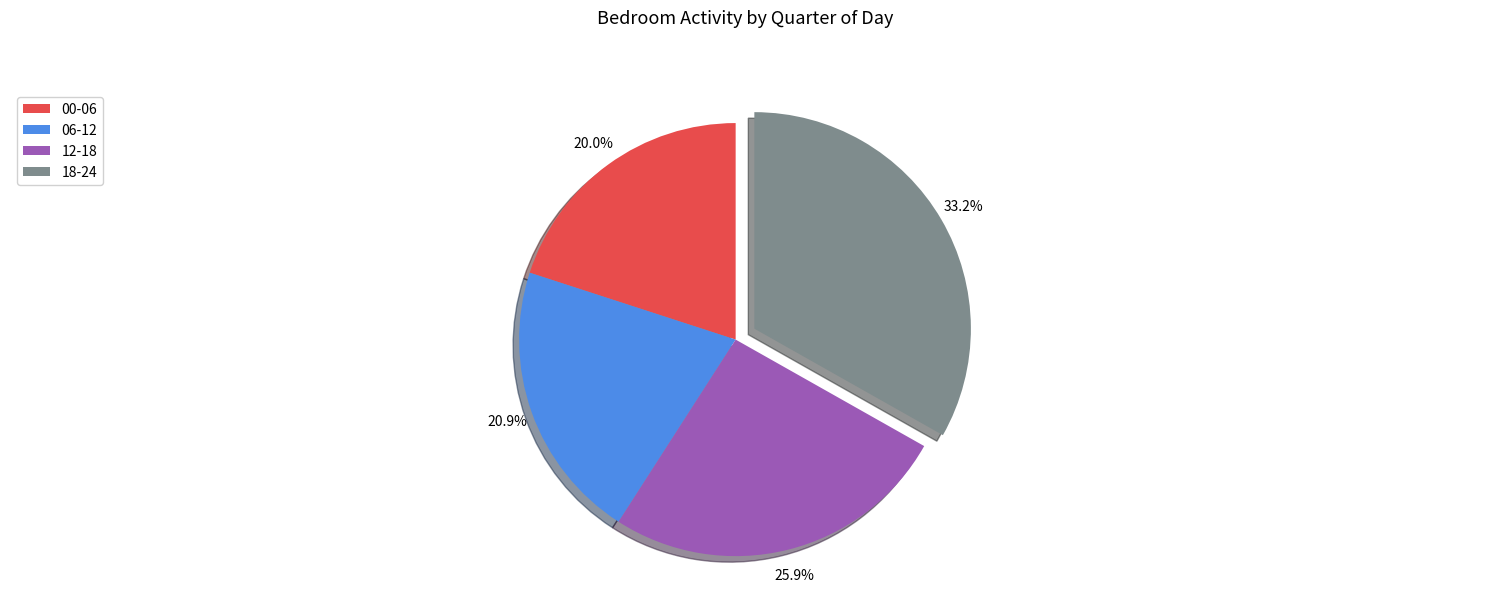

To the nearest percent, what is the difference between the largest and smallest slice percentages?

13%